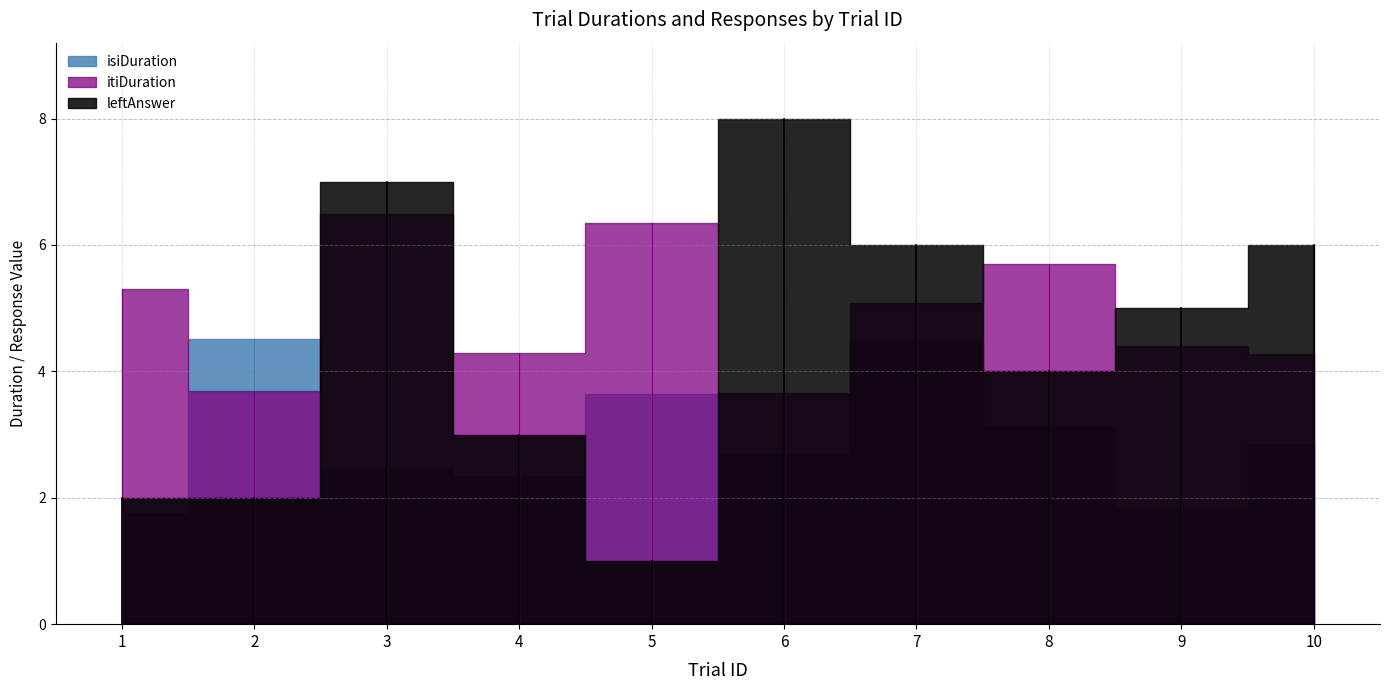

What is the difference between the second highest and minimum values in the leftAnswer series?

6.0